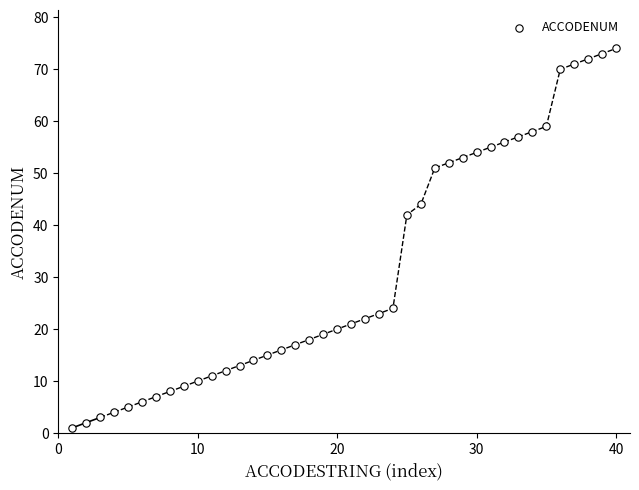

What is the range of X values (max minus min)?

39